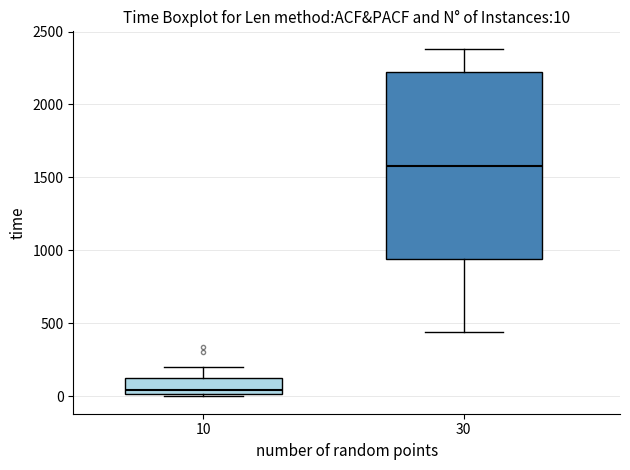

Comparing the boxes themselves (not the whiskers), which one is the tallest?

30